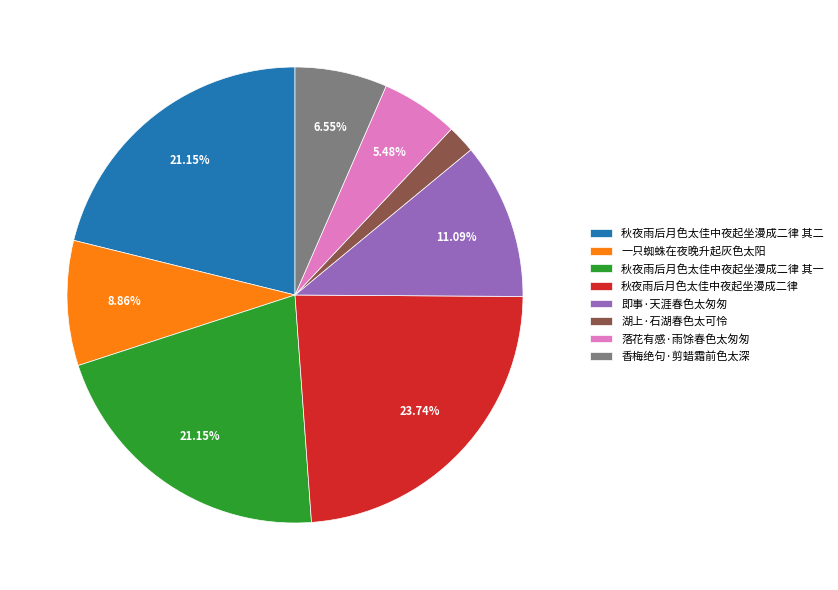

The 一只蜘蛛在夜晚升起灰色太阳 slice represents 9% of the pie. True or false?

True